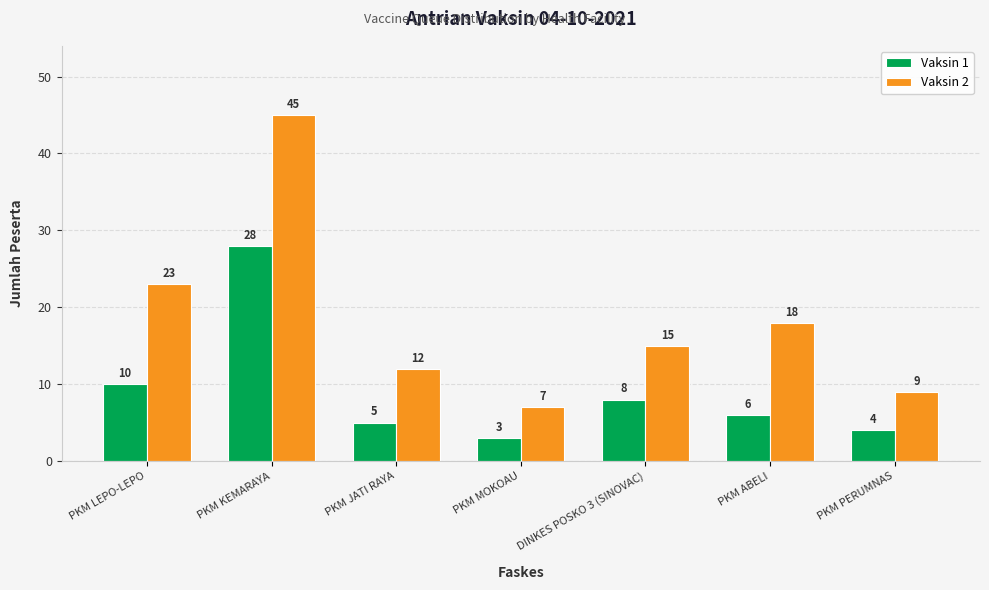

Rank the series by their average value, from lowest to highest.

Vaksin 1, Vaksin 2